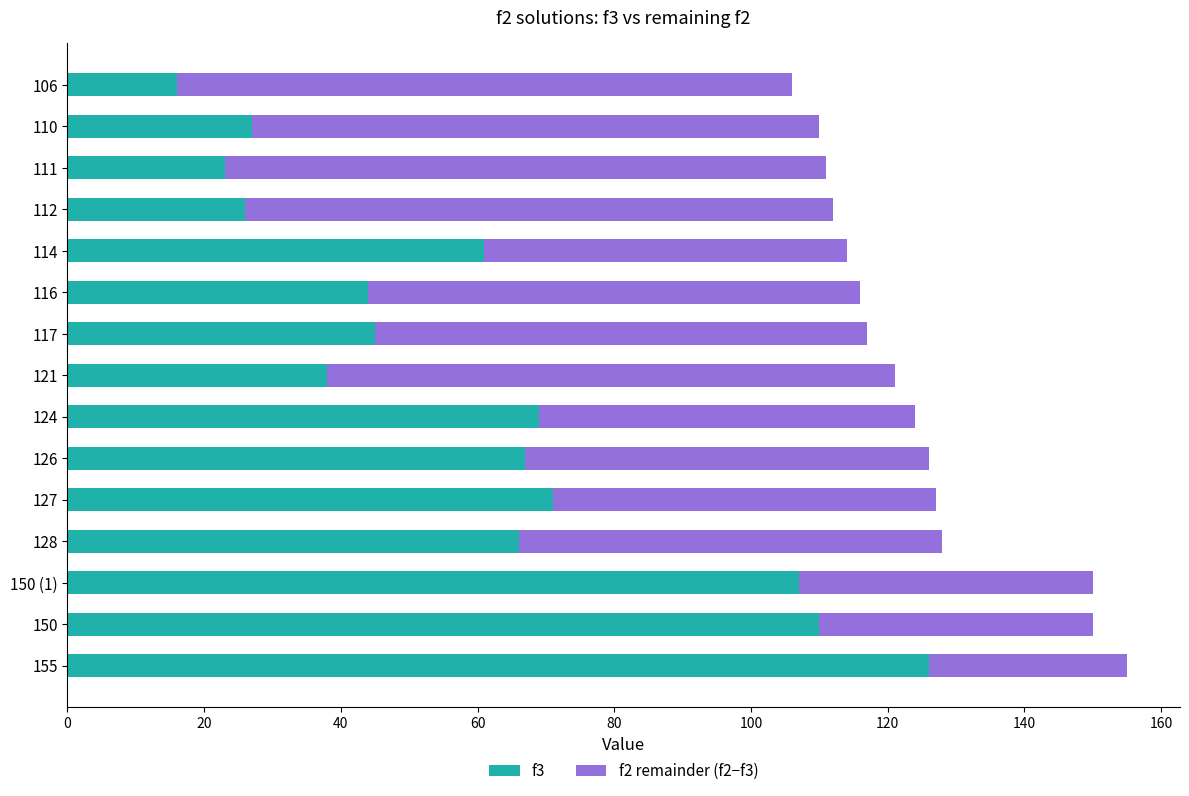

The value of f3 at 150 is 193. True or false?

False